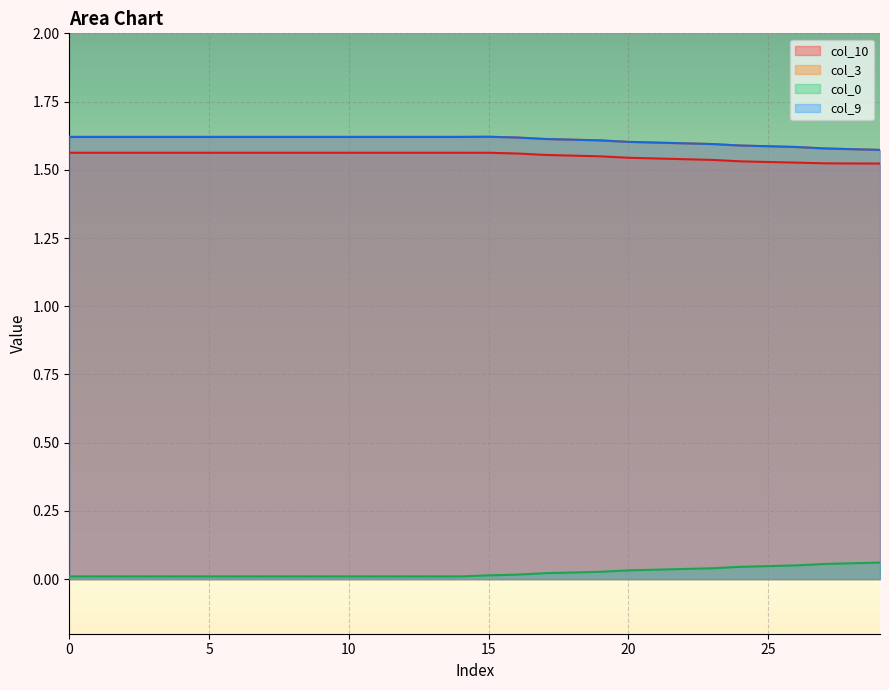

Between 9 and 19, which is larger?

9